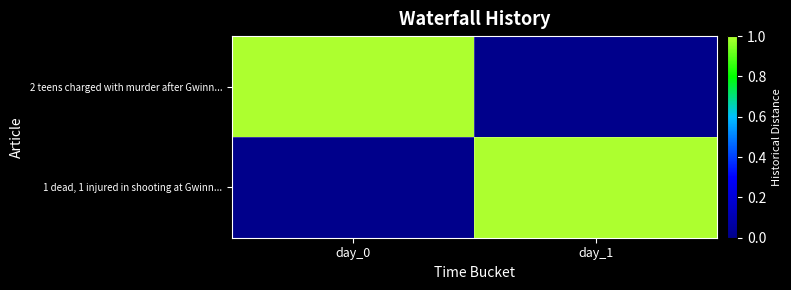

At day_1, list the series in order from largest to smallest.

1 dead, 1 injured in shooting at Gwinn..., 2 teens charged with murder after Gwinn...